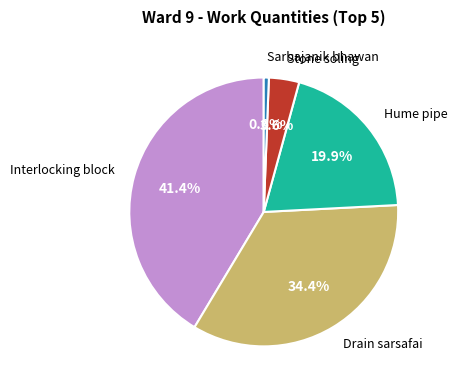

To the nearest percent, what is the difference between the largest and smallest slice percentages?

41%